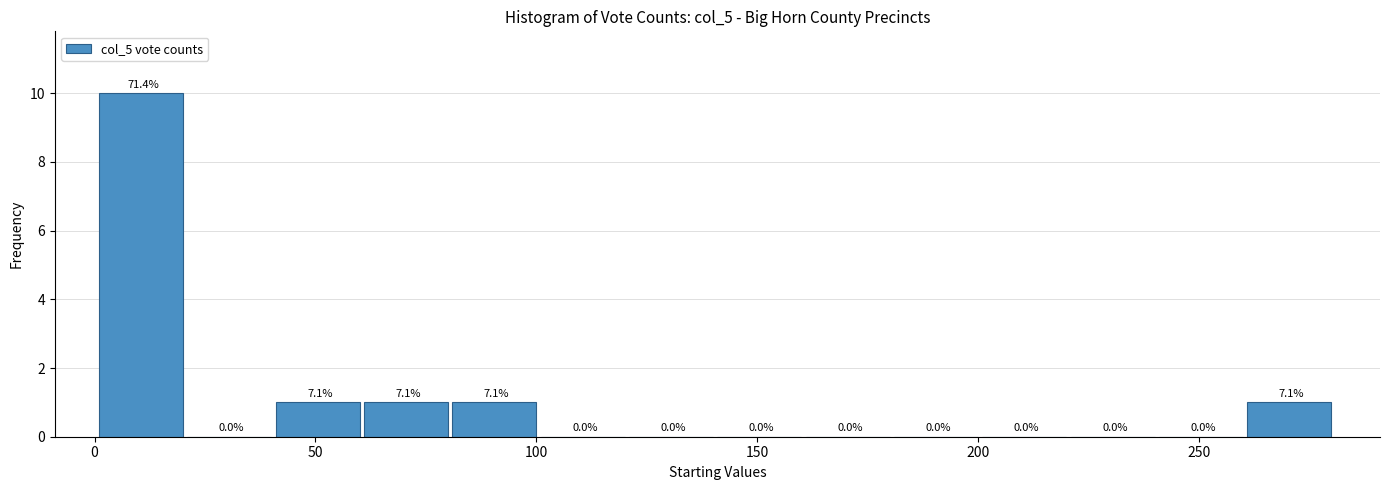

Over which range of the x-axis is the bar tallest?

1 to 21